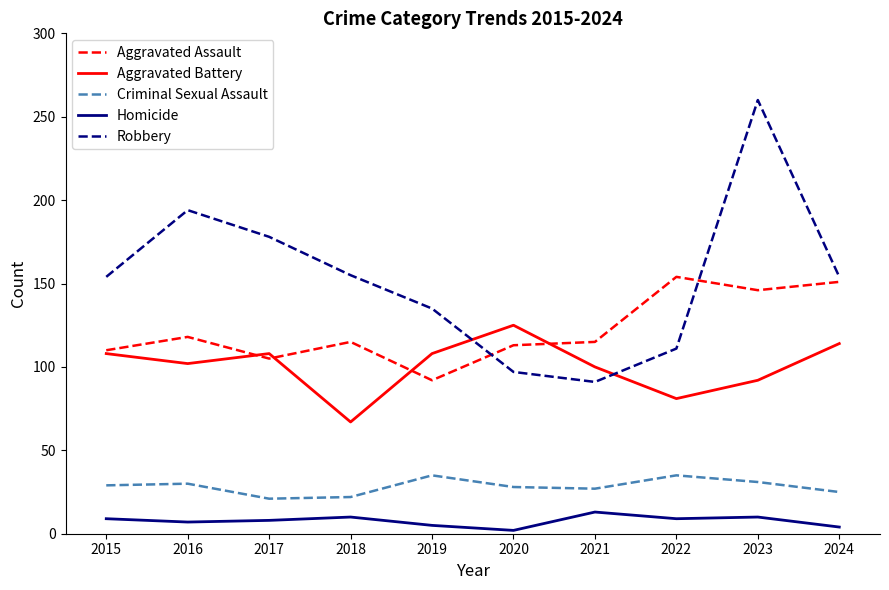

The value of Robbery at 2015 is 154. True or false?

True